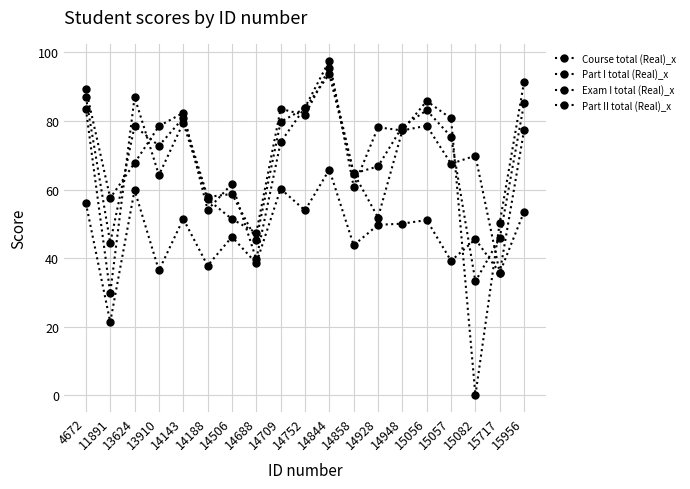

How many lines are shown in the chart?

4